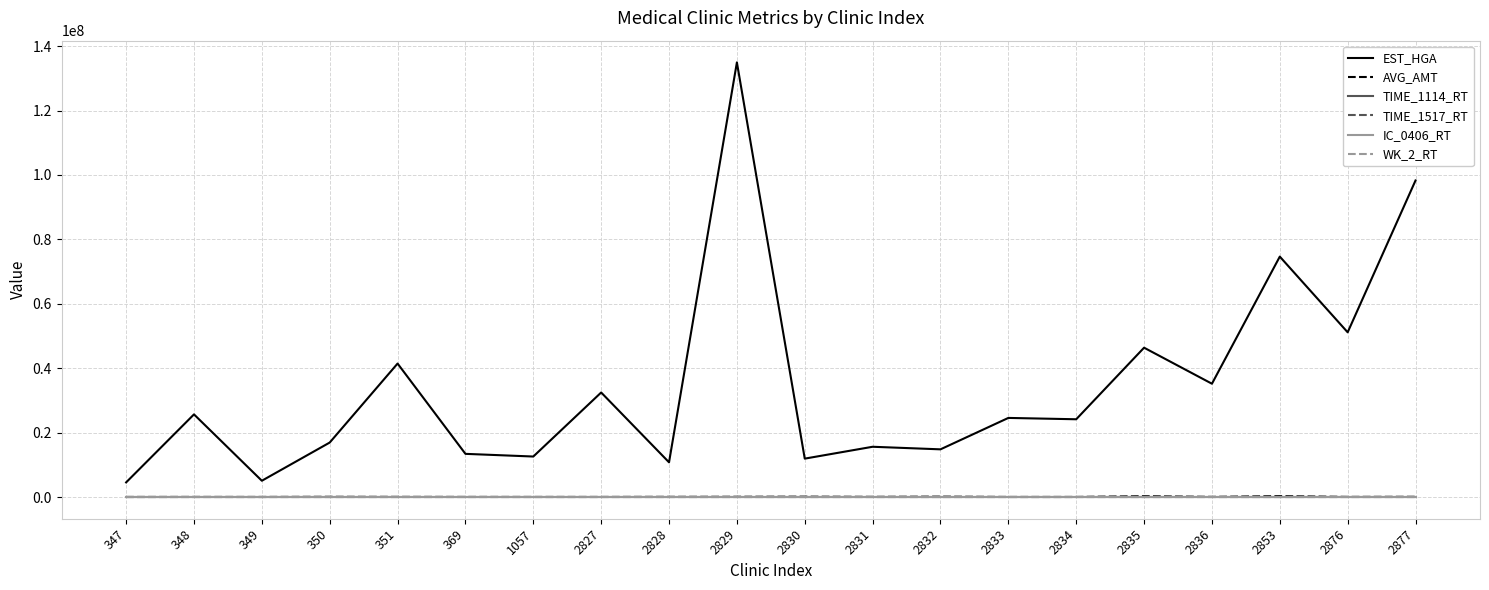

At which category is the sum across all series the highest?

2829